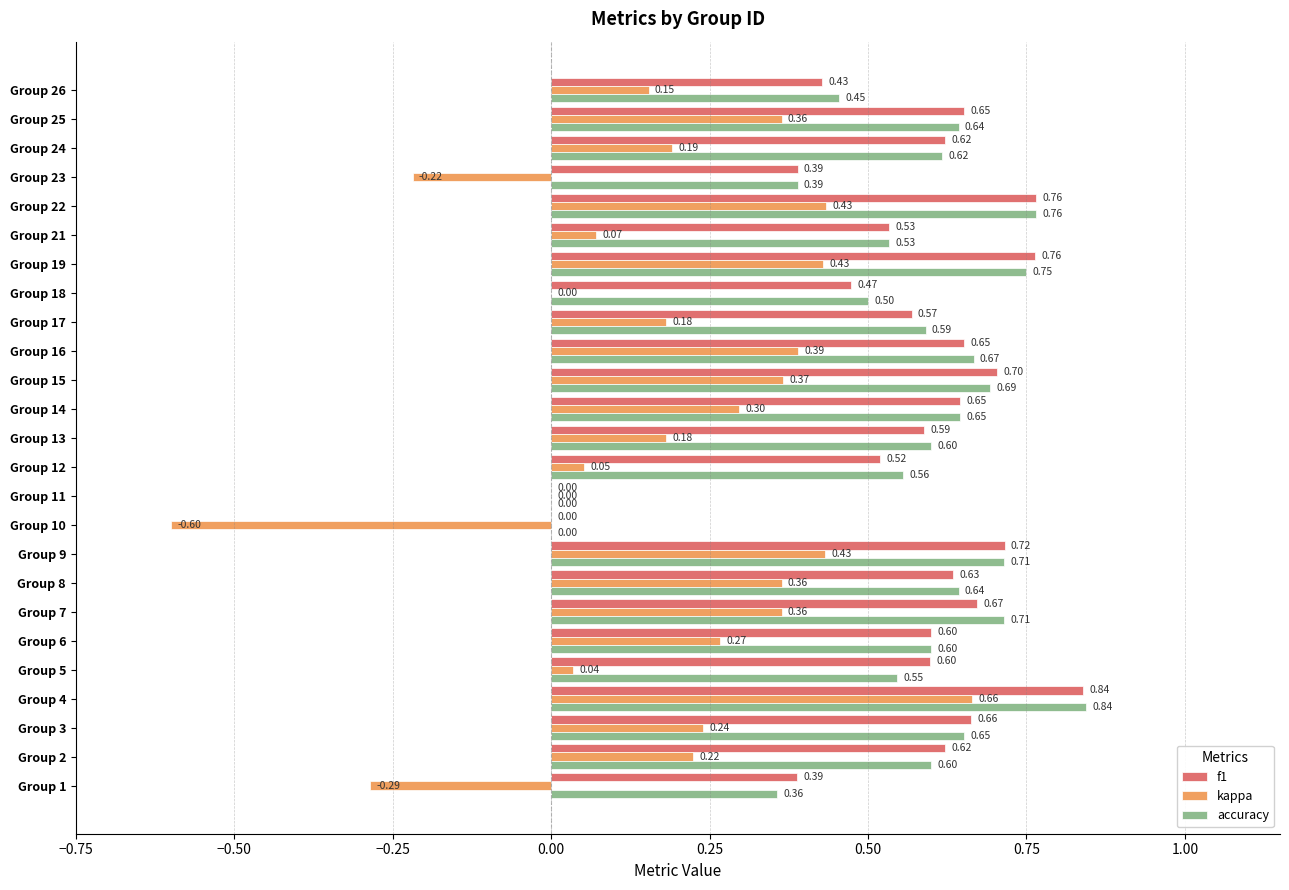

What is the sum of all accuracy values?

14.1